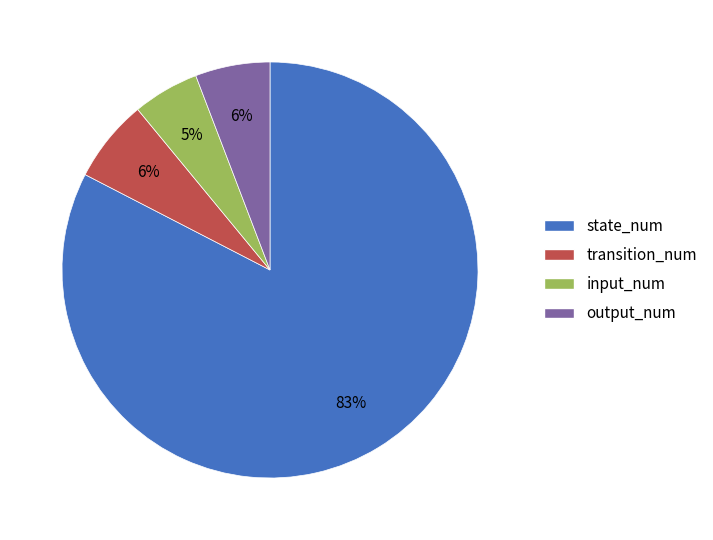

To the nearest percent, what is the average slice percentage?

25%